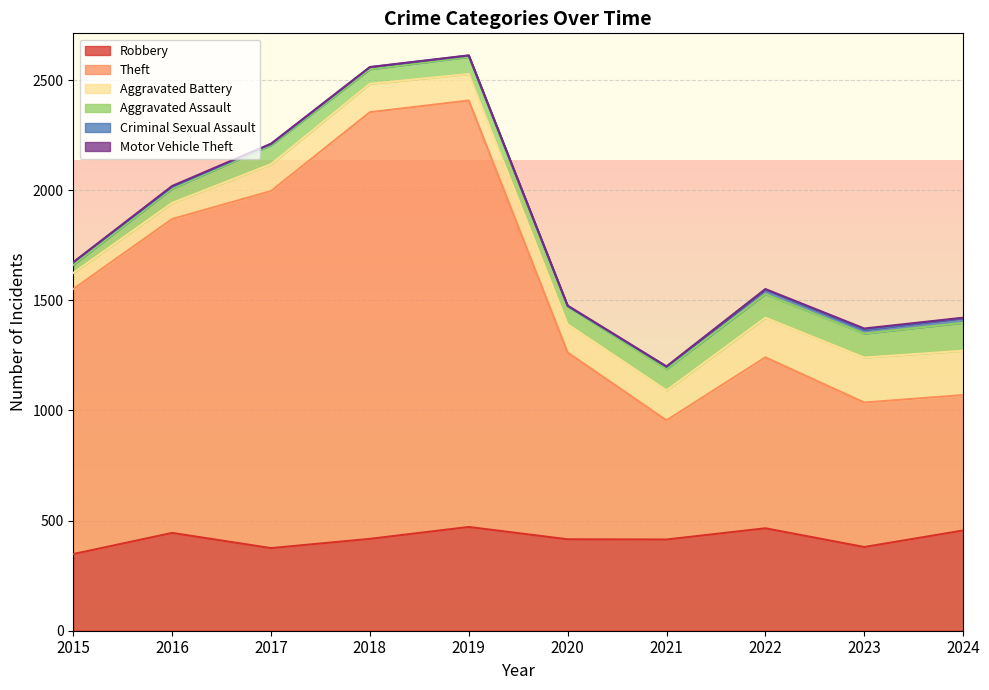

The Robbery series shows 375 at 2017. True or false?

True